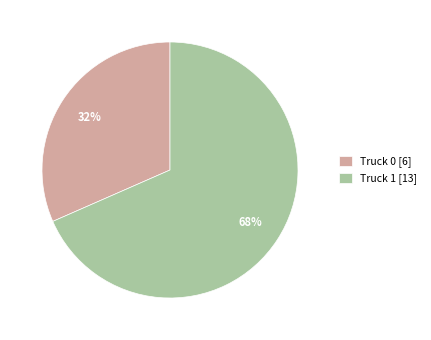

True or false: Truck 1 accounts for 68% of the total.

True